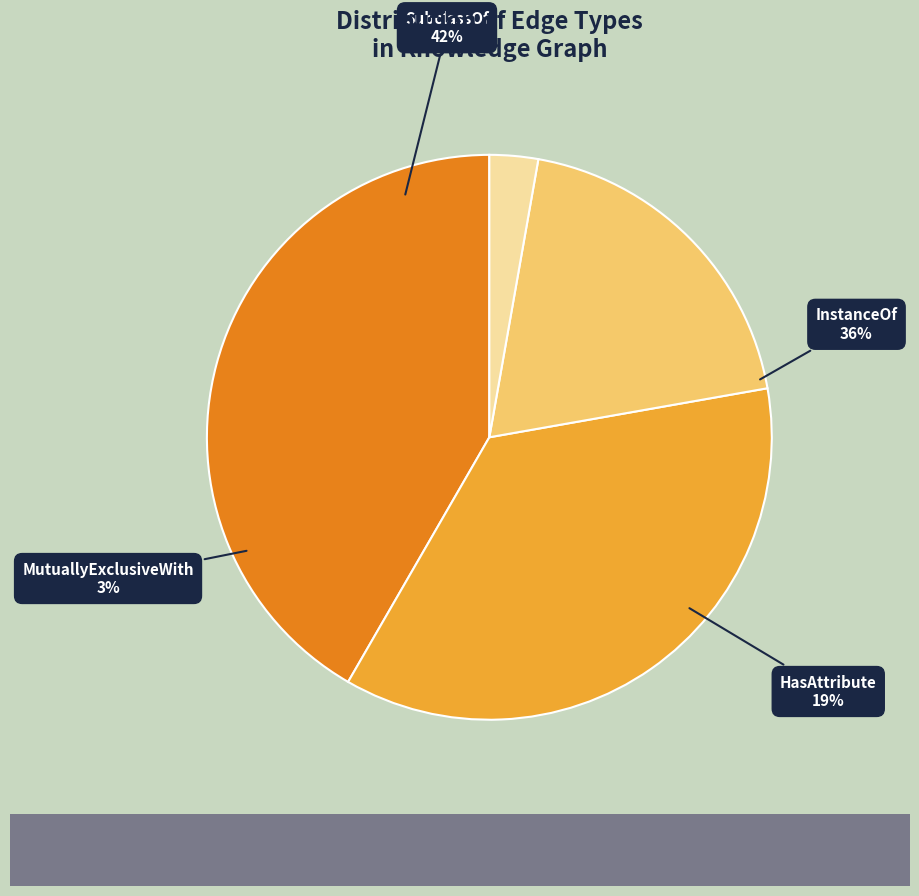

Which has a higher value, SubclassOf or MutuallyExclusiveWith?

SubclassOf